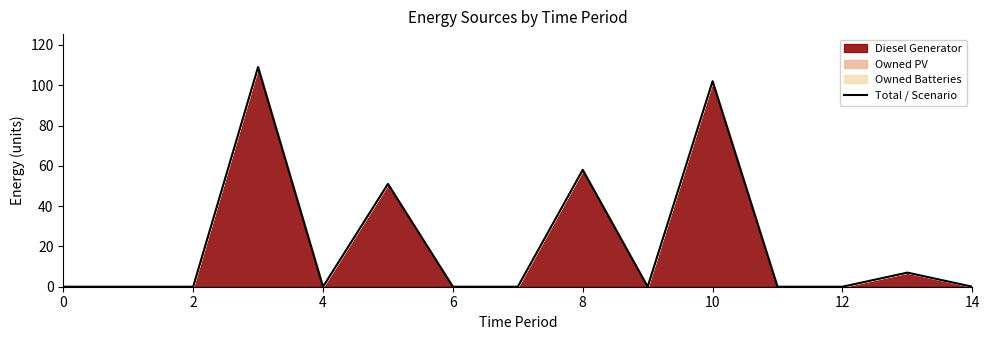

What is the difference between the maximum and minimum values?

109